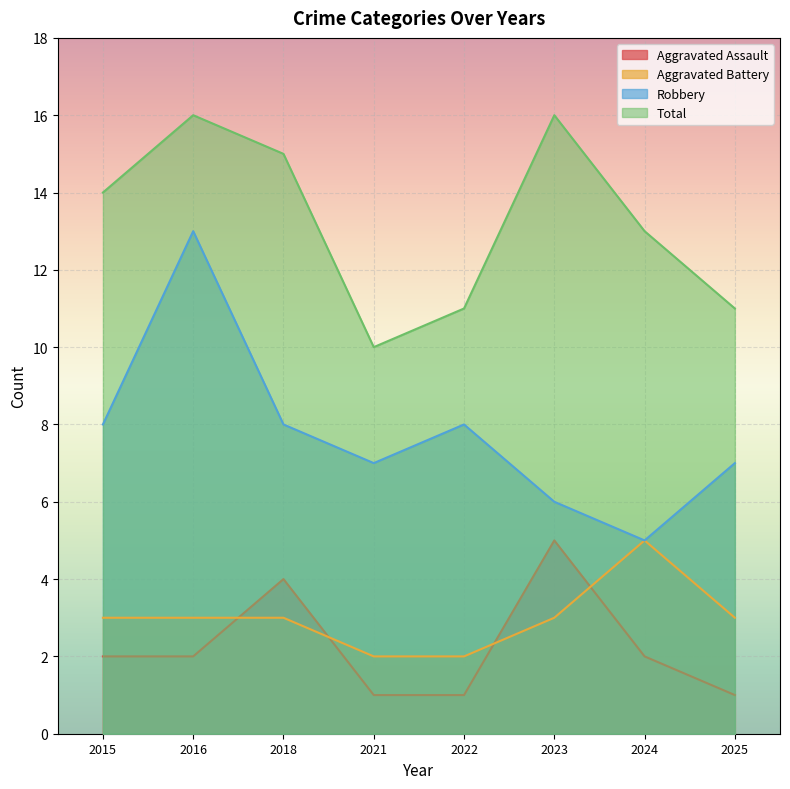

Rank the series at 2018 from lowest to highest value.

Aggravated Battery, Aggravated Assault, Robbery, Total